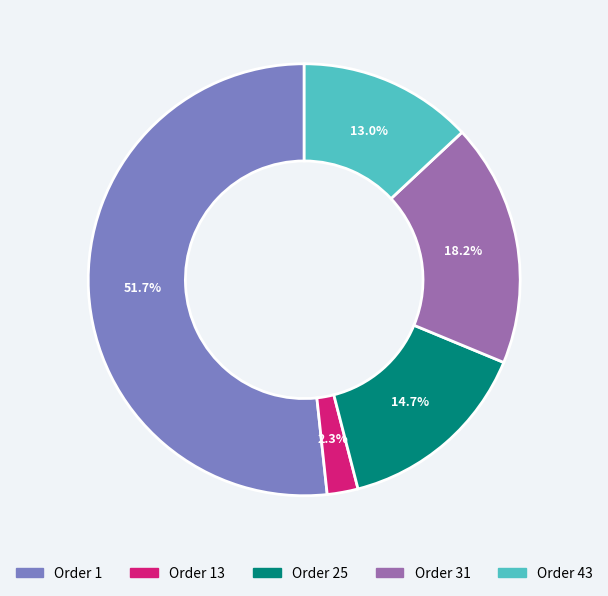

Which slice is the smallest?

Order 13